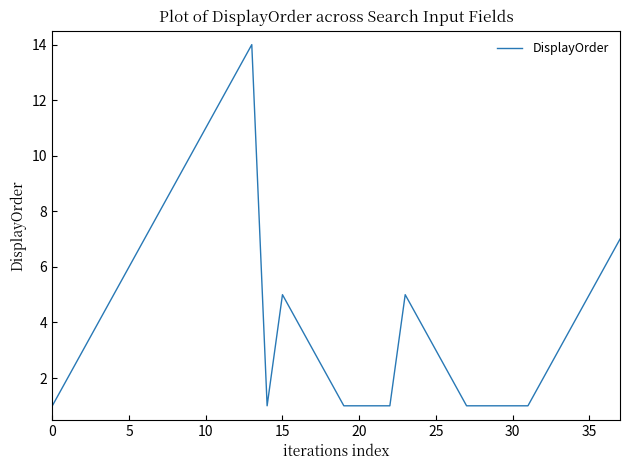

What is the greatest value displayed?

14